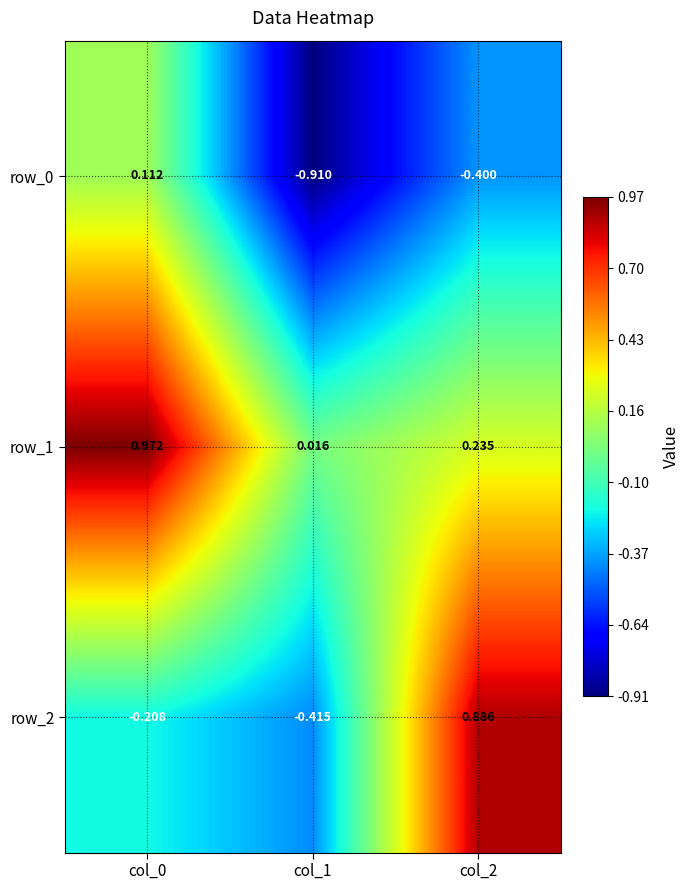

Is the value of row_2 at col_1 greater than the value of row_1 at col_0?

No